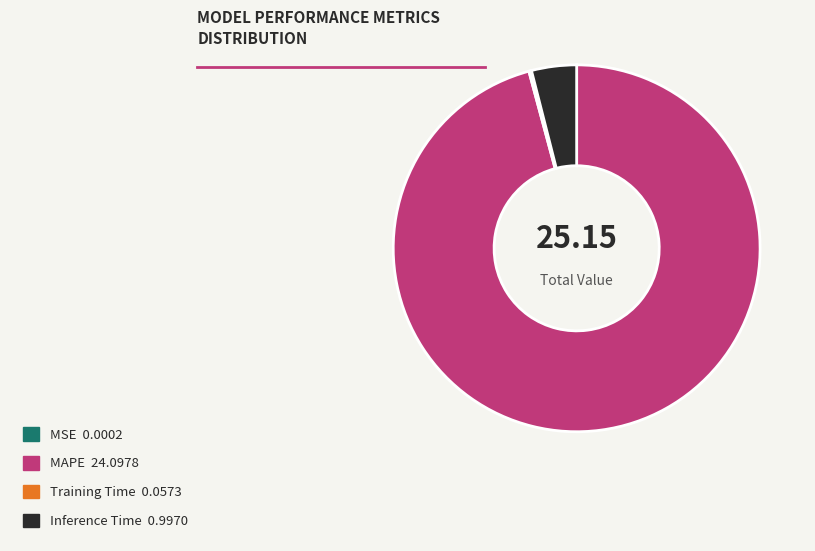

Which category has the biggest portion of the pie?

MAPE